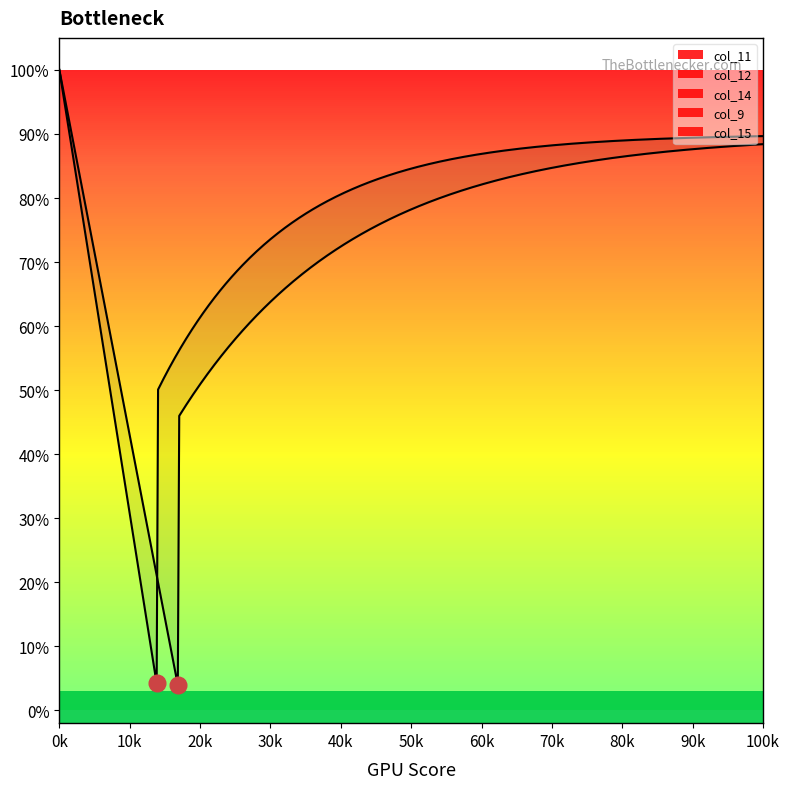

At how many categories does at least one series exceed 16?

8